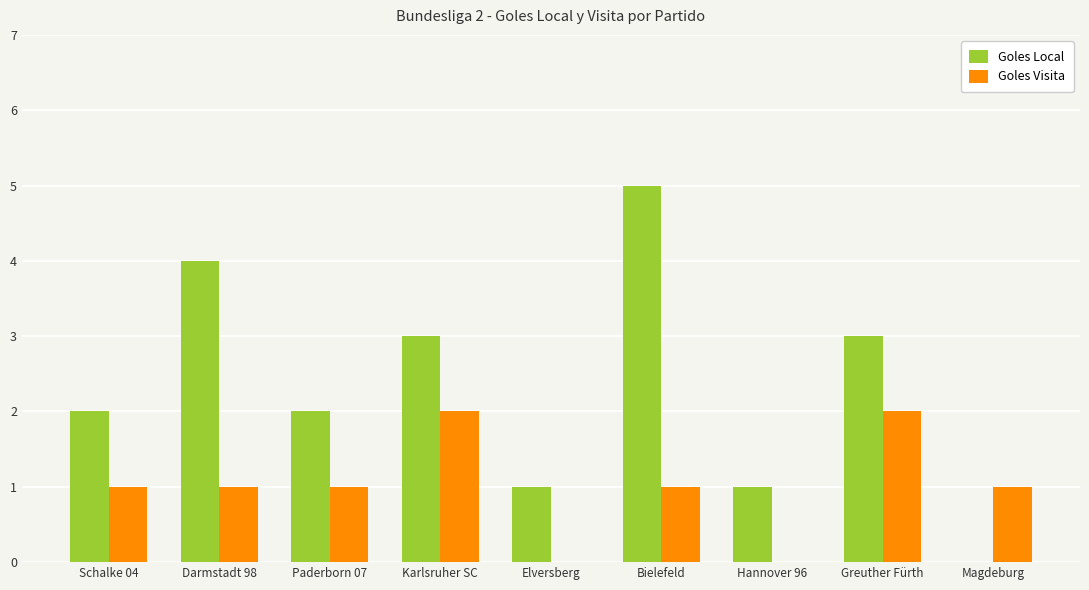

What is the sum of all Goles Visita values?

9